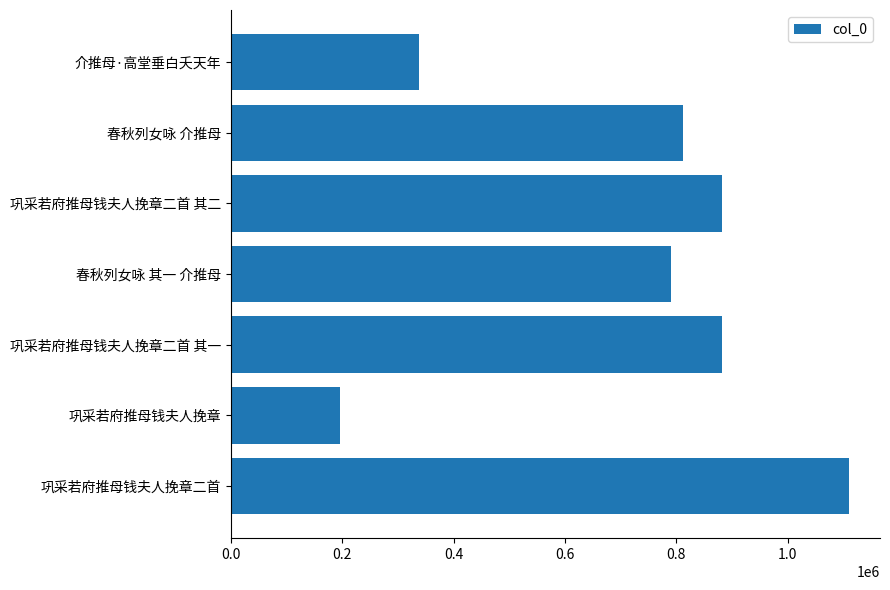

Between 巩采若府推母钱夫人挽章 and 巩采若府推母钱夫人挽章二首, which is larger?

巩采若府推母钱夫人挽章二首